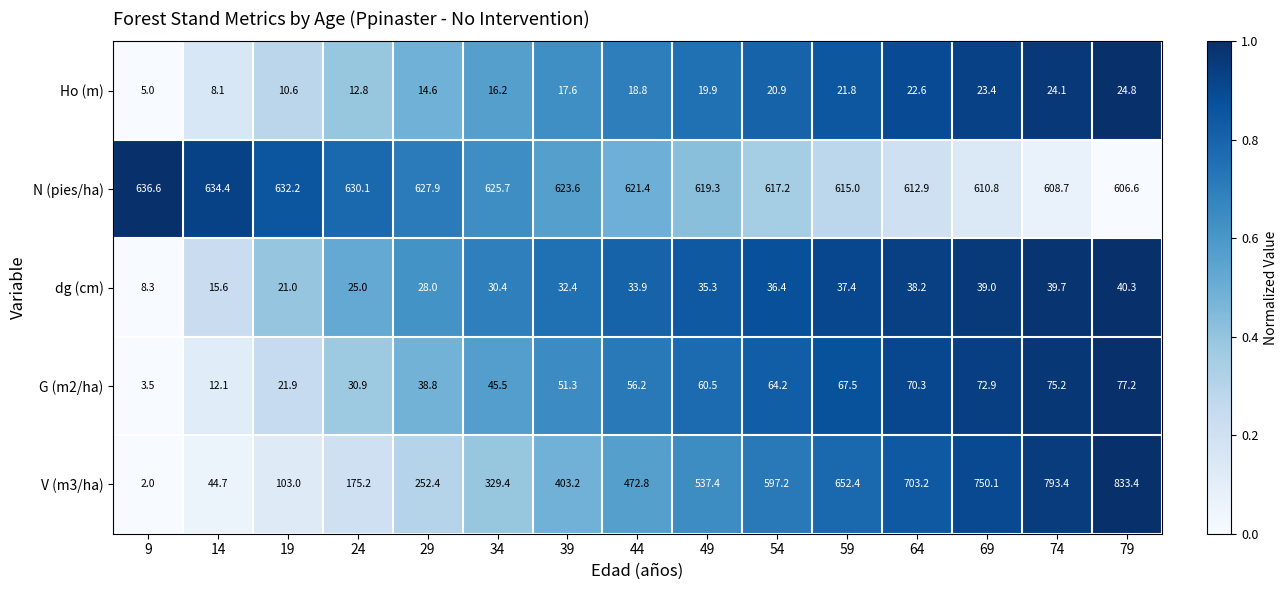

Is it true that dg (cm) equals 15.6 at 14?

True